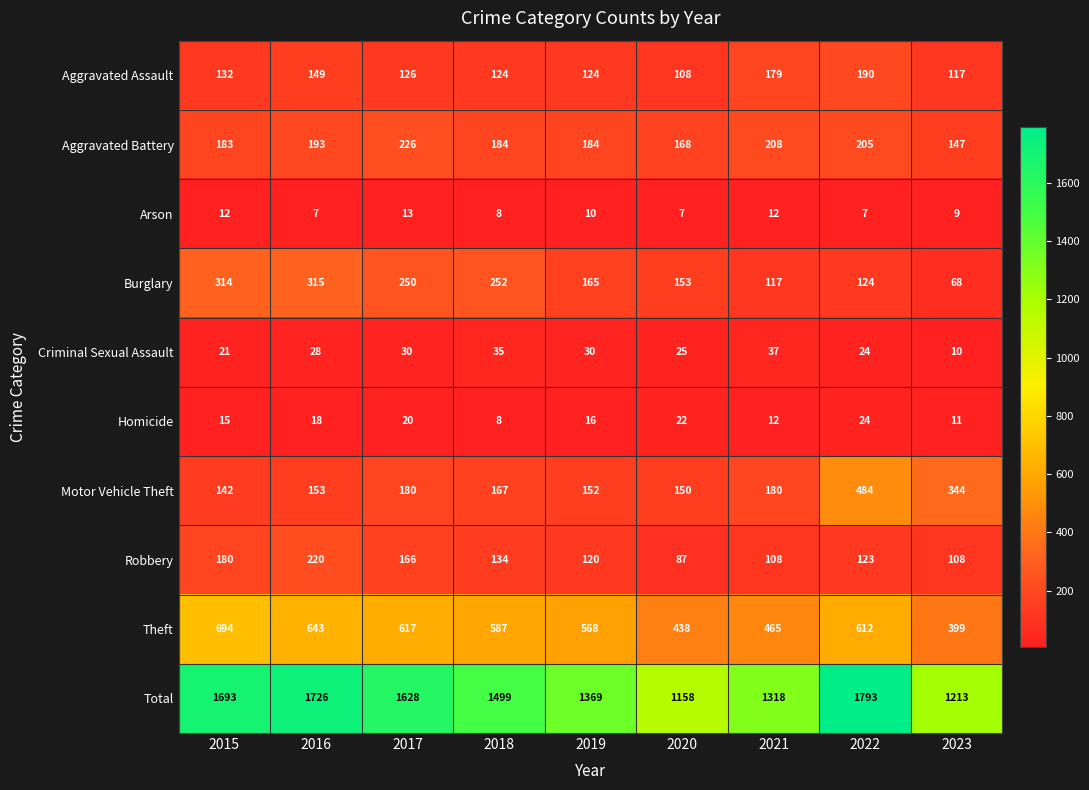

List the series in order of their peak value, highest first.

Total, Theft, Motor Vehicle Theft, Burglary, Aggravated Battery, Robbery, Aggravated Assault, Criminal Sexual Assault, Homicide, Arson